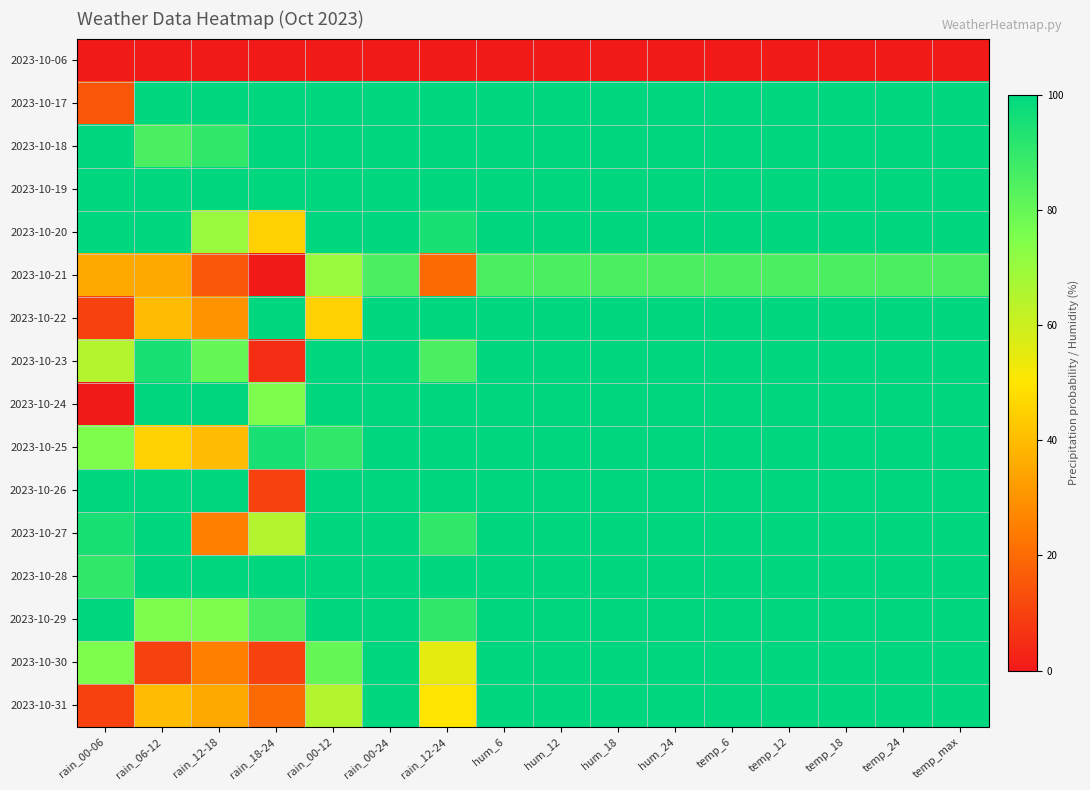

Reading left to right, extract all data points from this chart.

2023-10-06: rain_00-06=0	rain_06-12=0	rain_12-18=0	rain_18-24=0	rain_00-12=0	rain_00-24=0	rain_12-24=0	hum_6=0	hum_12=0	hum_18=0	hum_24=0	temp_6=0	temp_12=0	temp_18=0	temp_24=0	temp_max=0
2023-10-17: rain_00-06=15	rain_06-12=100	rain_12-18=100	rain_18-24=100	rain_00-12=100	rain_00-24=100	rain_12-24=100	hum_6=100	hum_12=100	hum_18=100	hum_24=100	temp_6=100	temp_12=100	temp_18=100	temp_24=100	temp_max=100
2023-10-18: rain_00-06=100	rain_06-12=85	rain_12-18=90	rain_18-24=100	rain_00-12=100	rain_00-24=100	rain_12-24=100	hum_6=100	hum_12=100	hum_18=100	hum_24=100	temp_6=100	temp_12=100	temp_18=100	temp_24=100	temp_max=100
2023-10-19: rain_00-06=100	rain_06-12=100	rain_12-18=100	rain_18-24=100	rain_00-12=100	rain_00-24=100	rain_12-24=100	hum_6=100	hum_12=100	hum_18=100	hum_24=100	temp_6=100	temp_12=100	temp_18=100	temp_24=100	temp_max=100
2023-10-20: rain_00-06=100	rain_06-12=100	rain_12-18=70	rain_18-24=45	rain_00-12=100	rain_00-24=100	rain_12-24=95	hum_6=100	hum_12=100	hum_18=100	hum_24=100	temp_6=100	temp_12=100	temp_18=100	temp_24=100	temp_max=100
2023-10-21: rain_00-06=35	rain_06-12=35	rain_12-18=15	rain_18-24=0	rain_00-12=70	rain_00-24=85	rain_12-24=20	hum_6=85	hum_12=85	hum_18=85	hum_24=85	temp_6=85	temp_12=85	temp_18=85	temp_24=85	temp_max=85
2023-10-22: rain_00-06=10	rain_06-12=40	rain_12-18=30	rain_18-24=100	rain_00-12=45	rain_00-24=100	rain_12-24=100	hum_6=100	hum_12=100	hum_18=100	hum_24=100	temp_6=100	temp_12=100	temp_18=100	temp_24=100	temp_max=100
2023-10-23: rain_00-06=65	rain_06-12=95	rain_12-18=80	rain_18-24=5	rain_00-12=100	rain_00-24=100	rain_12-24=85	hum_6=100	hum_12=100	hum_18=100	hum_24=100	temp_6=100	temp_12=100	temp_18=100	temp_24=100	temp_max=100
2023-10-24: rain_00-06=0	rain_06-12=100	rain_12-18=100	rain_18-24=75	rain_00-12=100	rain_00-24=100	rain_12-24=100	hum_6=100	hum_12=100	hum_18=100	hum_24=100	temp_6=100	temp_12=100	temp_18=100	temp_24=100	temp_max=100
2023-10-25: rain_00-06=75	rain_06-12=45	rain_12-18=40	rain_18-24=95	rain_00-12=90	rain_00-24=100	rain_12-24=100	hum_6=100	hum_12=100	hum_18=100	hum_24=100	temp_6=100	temp_12=100	temp_18=100	temp_24=100	temp_max=100
2023-10-26: rain_00-06=100	rain_06-12=100	rain_12-18=100	rain_18-24=10	rain_00-12=100	rain_00-24=100	rain_12-24=100	hum_6=100	hum_12=100	hum_18=100	hum_24=100	temp_6=100	temp_12=100	temp_18=100	temp_24=100	temp_max=100
2023-10-27: rain_00-06=95	rain_06-12=100	rain_12-18=25	rain_18-24=65	rain_00-12=100	rain_00-24=100	rain_12-24=90	hum_6=100	hum_12=100	hum_18=100	hum_24=100	temp_6=100	temp_12=100	temp_18=100	temp_24=100	temp_max=100
2023-10-28: rain_00-06=90	rain_06-12=100	rain_12-18=100	rain_18-24=100	rain_00-12=100	rain_00-24=100	rain_12-24=100	hum_6=100	hum_12=100	hum_18=100	hum_24=100	temp_6=100	temp_12=100	temp_18=100	temp_24=100	temp_max=100
2023-10-29: rain_00-06=100	rain_06-12=75	rain_12-18=75	rain_18-24=85	rain_00-12=100	rain_00-24=100	rain_12-24=90	hum_6=100	hum_12=100	hum_18=100	hum_24=100	temp_6=100	temp_12=100	temp_18=100	temp_24=100	temp_max=100
2023-10-30: rain_00-06=75	rain_06-12=10	rain_12-18=25	rain_18-24=10	rain_00-12=80	rain_00-24=100	rain_12-24=55	hum_6=100	hum_12=100	hum_18=100	hum_24=100	temp_6=100	temp_12=100	temp_18=100	temp_24=100	temp_max=100
2023-10-31: rain_00-06=10	rain_06-12=40	rain_12-18=35	rain_18-24=20	rain_00-12=65	rain_00-24=100	rain_12-24=50	hum_6=100	hum_12=100	hum_18=100	hum_24=100	temp_6=100	temp_12=100	temp_18=100	temp_24=100	temp_max=100